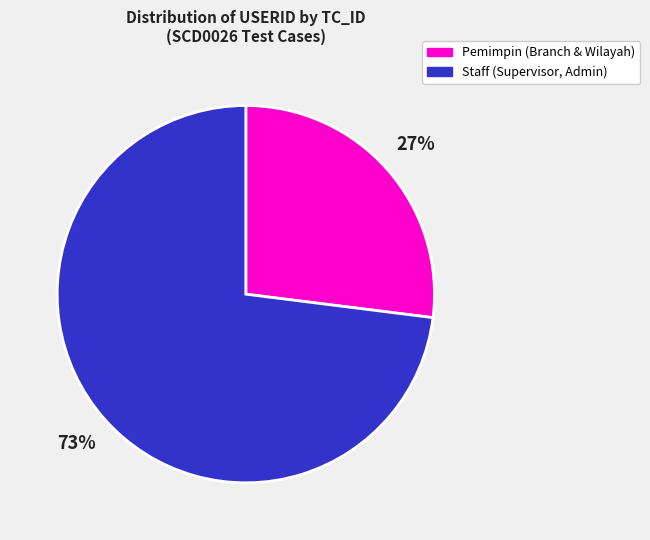

Is there any slice that represents more than half of the pie?

Yes